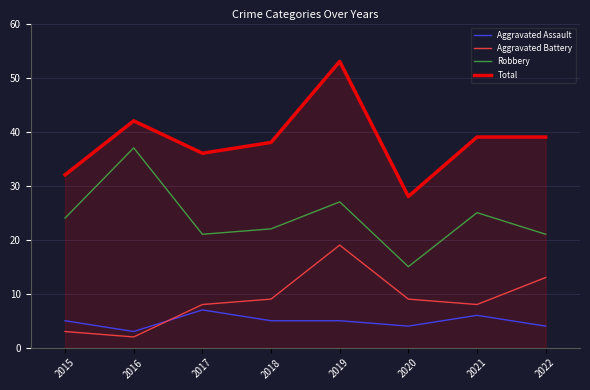

What is the total value across all series at 2018?

74